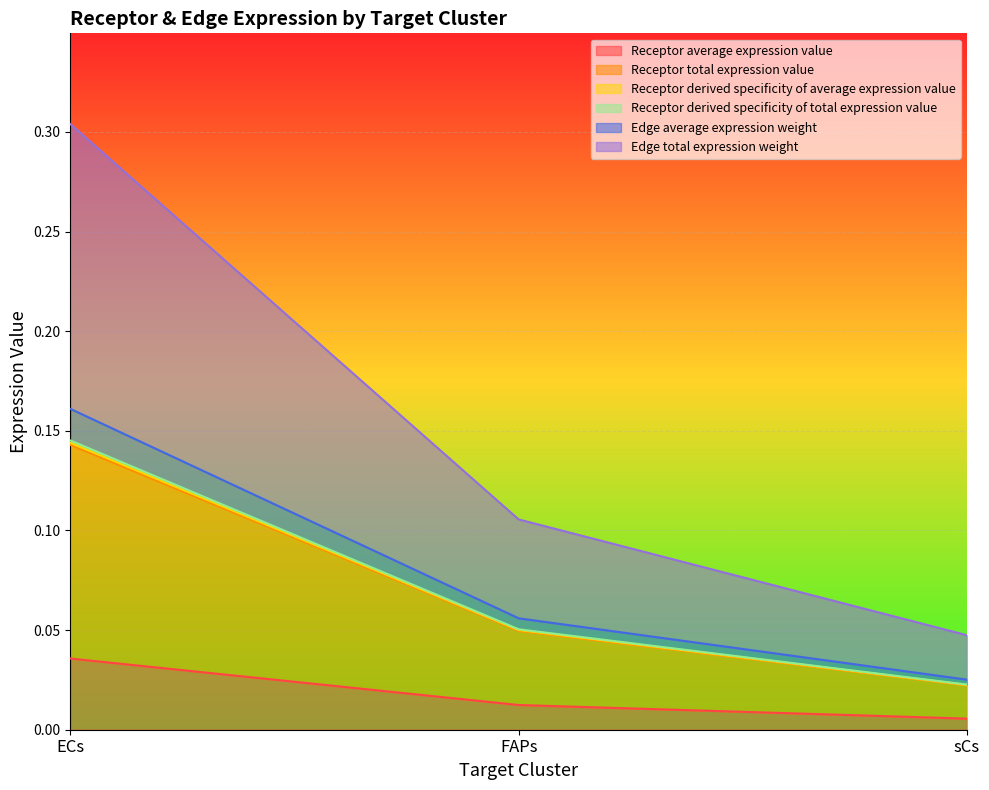

Rank the categories by Receptor average expression value value from lowest to highest.

sCs, FAPs, ECs